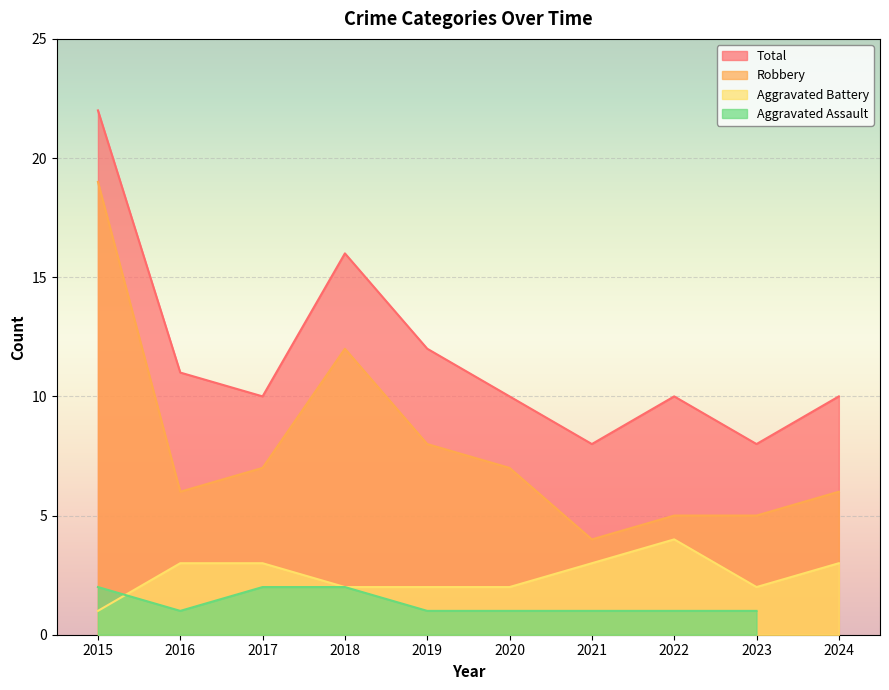

The value of Total at 2024 is 10. True or false?

True